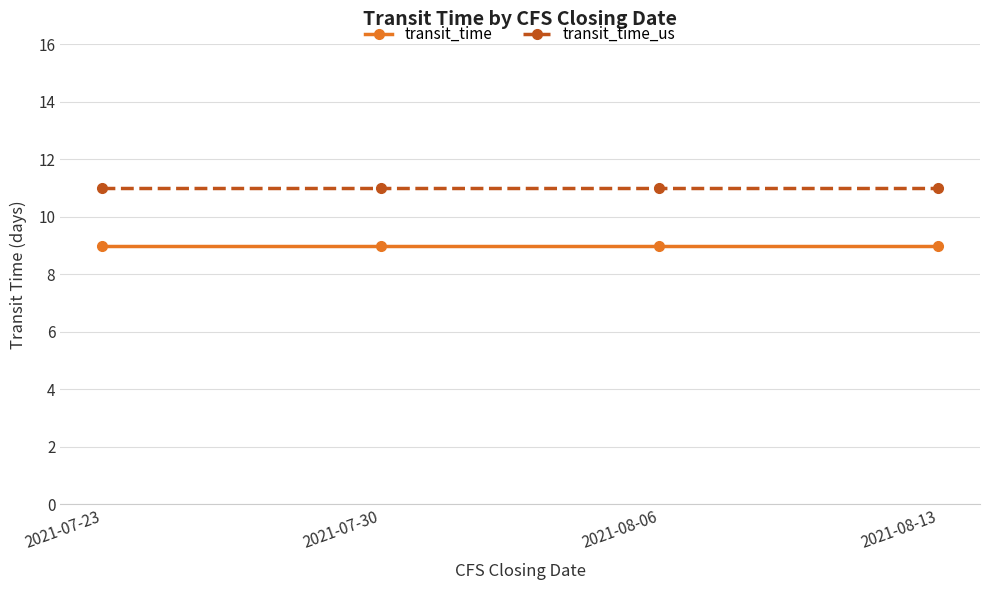

How many distinct data groups are displayed?

2